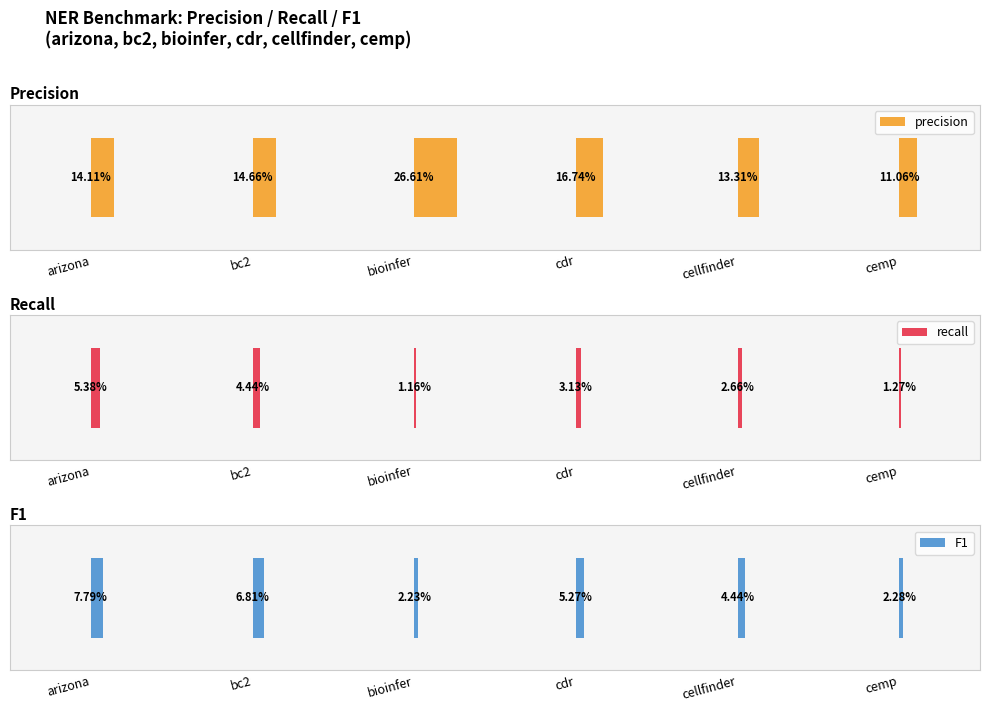

What is the label of the 5th bar from the left?

cellfinder